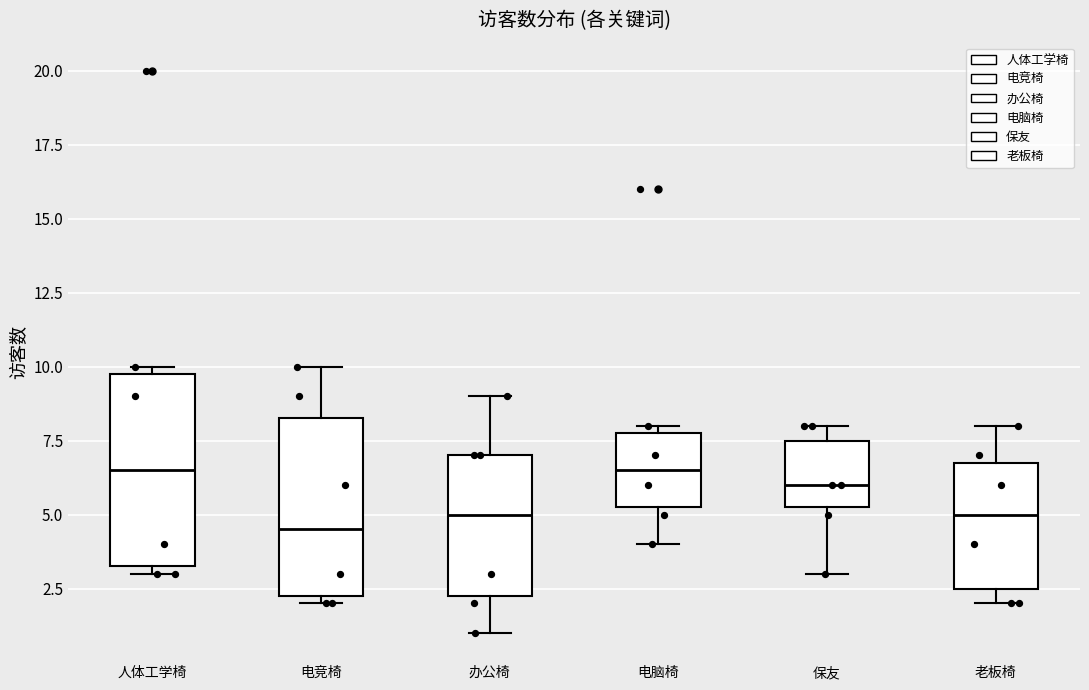

Where is the upper edge of the box for 老板椅 on the y-axis? The values are not printed on the chart, so give them approximately, as read against the axis.

7.0